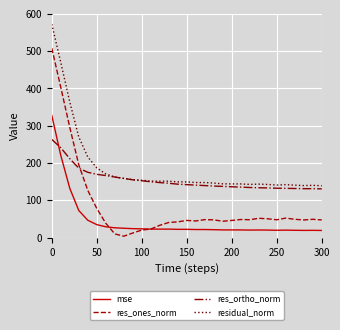

What is the highest value of the res_ones_norm series?

508.4